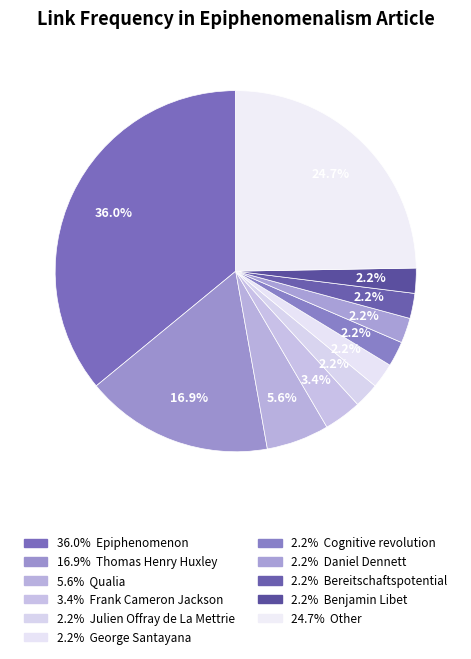

How many segments does this pie chart have?

11